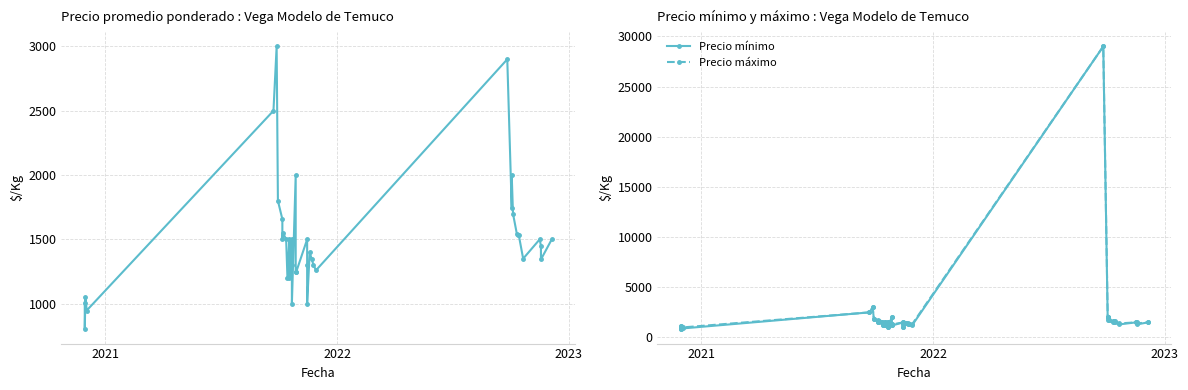

What is the minimum value for Precio máximo?

800